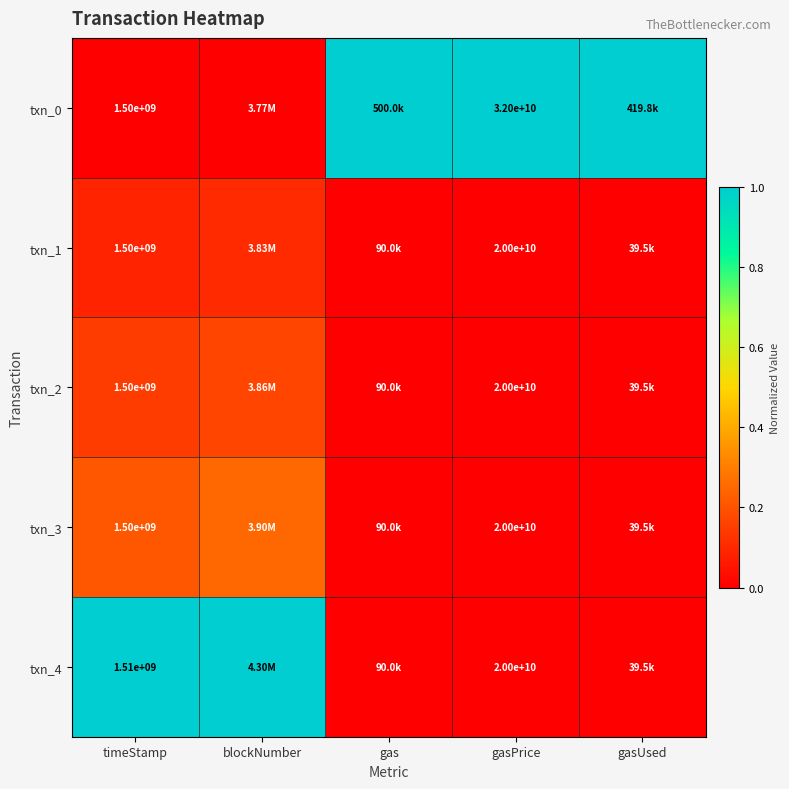

Is the value of txn_0 at gasPrice greater than the value of txn_3 at timeStamp?

Yes